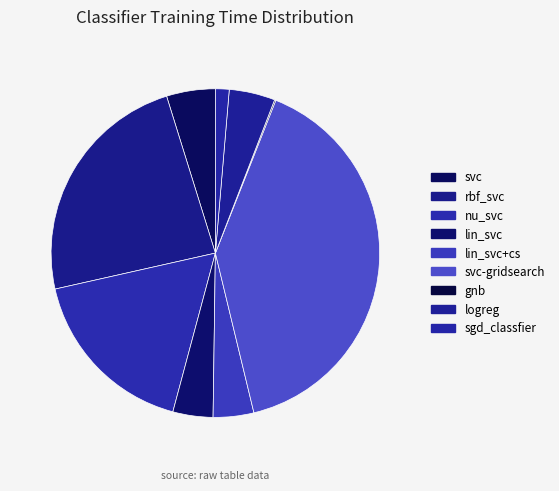

What is the smallest slice in the pie chart?

gnb